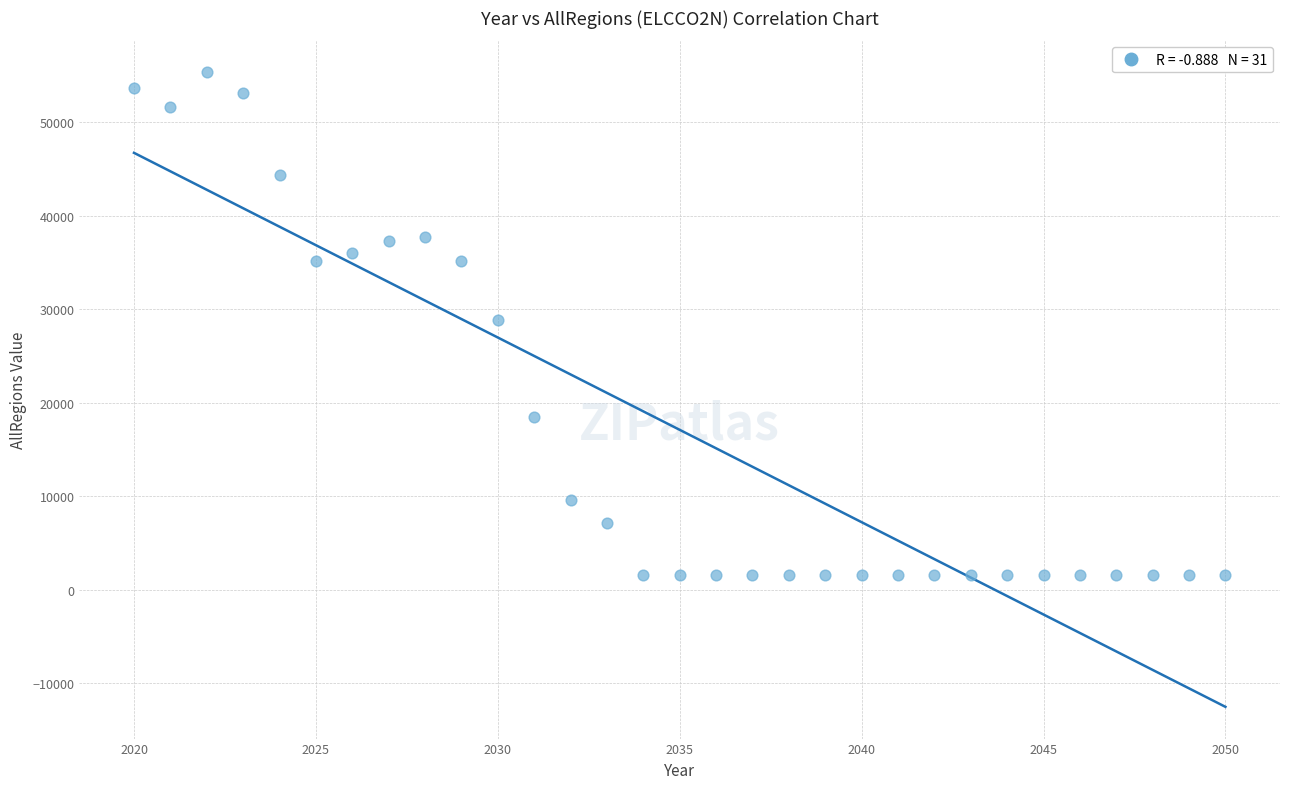

What is the range of Y values (max minus min)?

53842.5